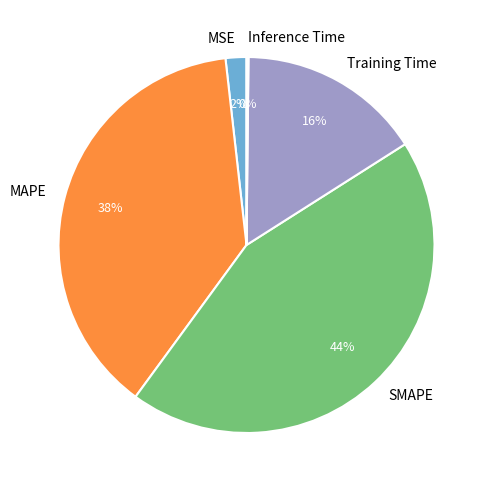

To the nearest percent, what percentage of the pie is Training Time?

16%